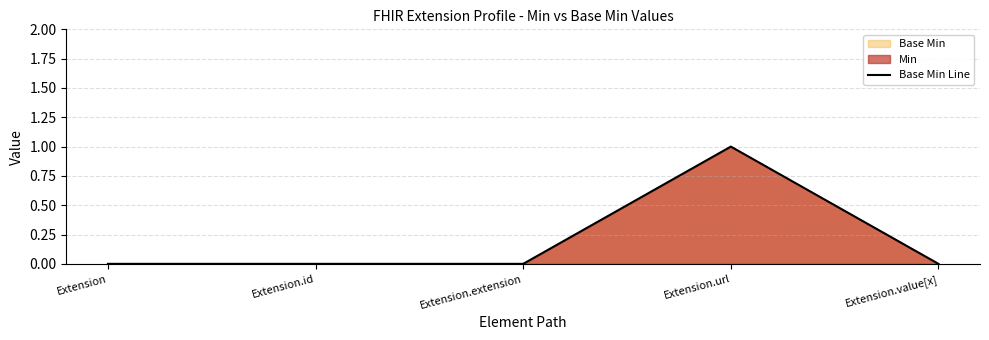

Reading left to right, what are all the values shown in this chart?

Extension=0	Extension.id=0	Extension.extension=0	Extension.url=1	Extension.value[x]=0